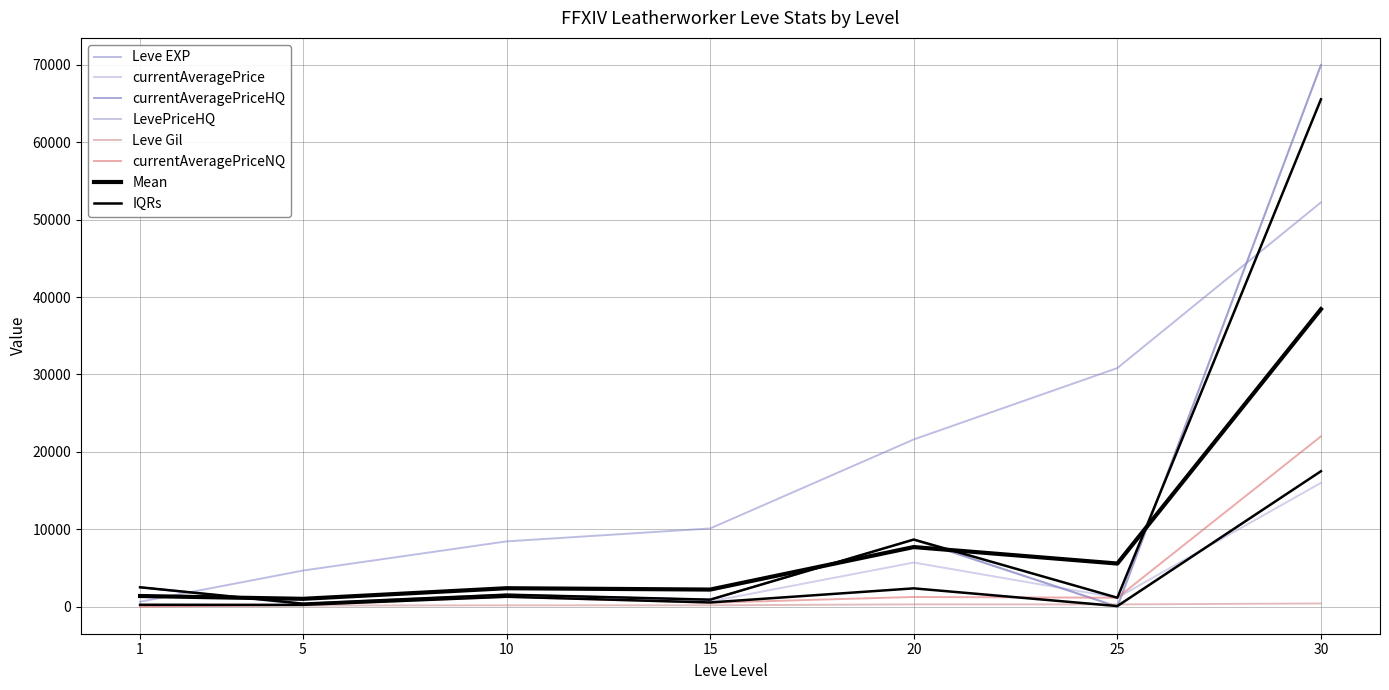

What is the maximum value shown in the chart?

69974.5